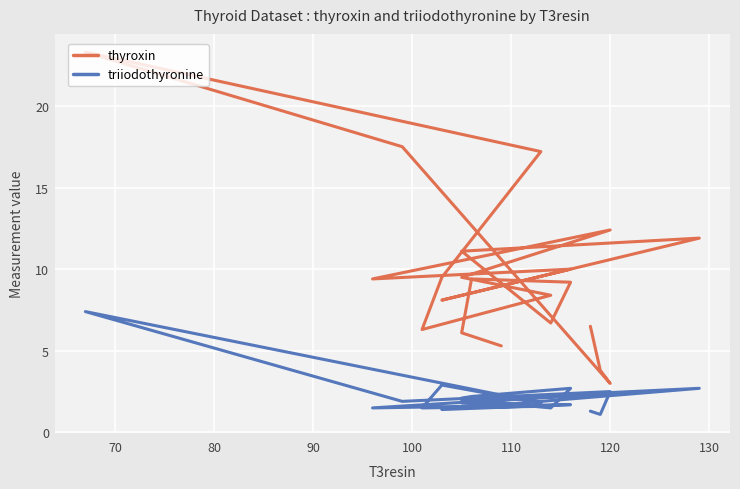

True or false: thyroxin and triiodothyronine intersect in this chart.

False